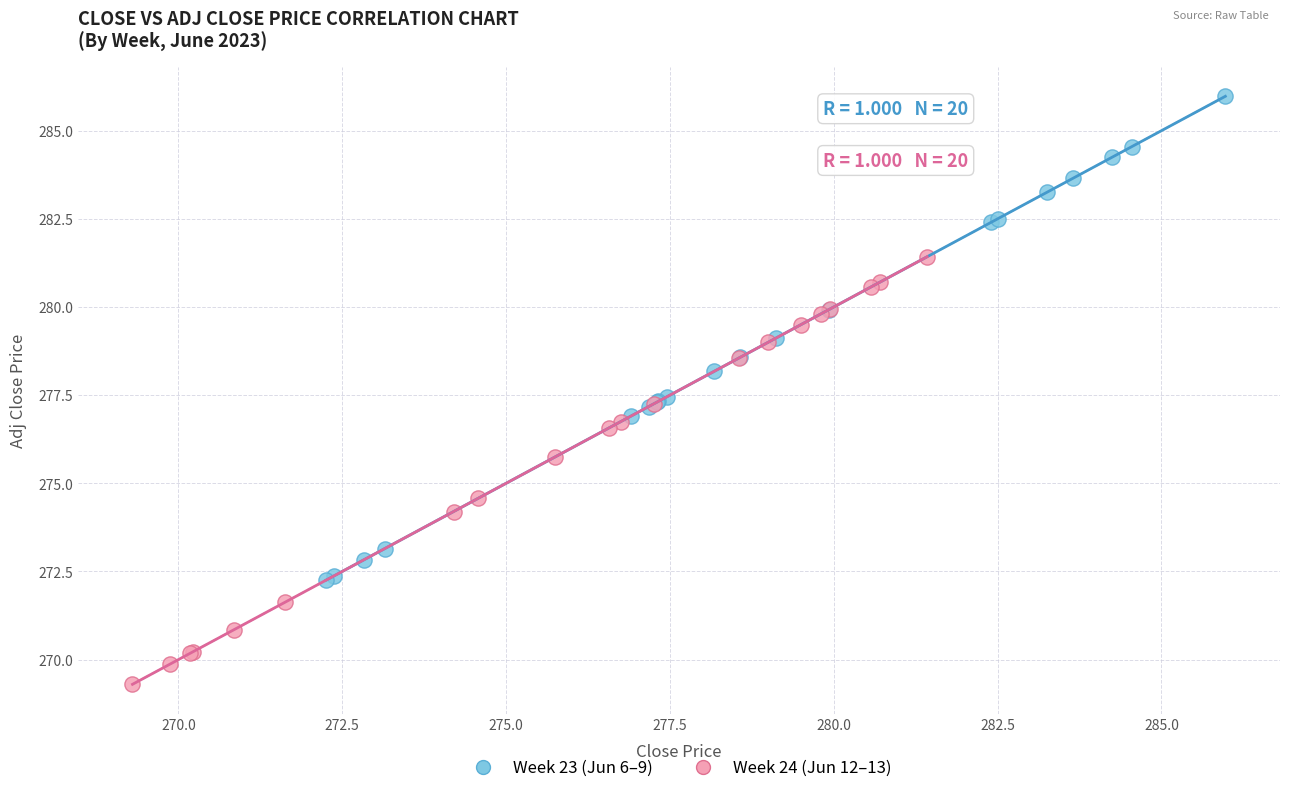

Which series has the widest spread of Y values?

Week 23 (Jun 6–9)